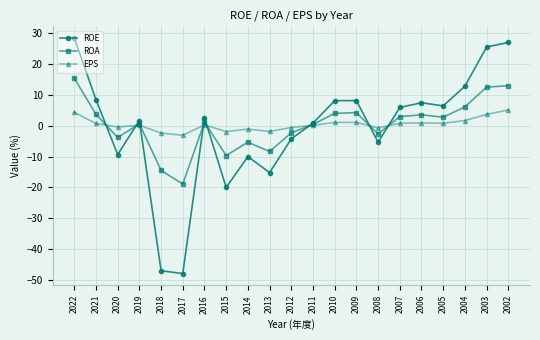

Is this an area chart (filled region under the line)?

No